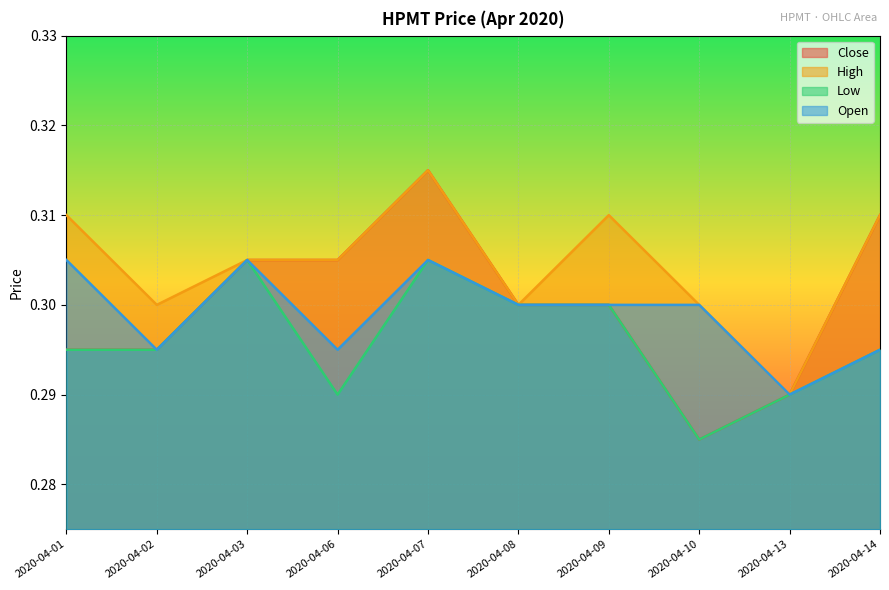

What are all the series names shown in the legend?

Close, High, Low, Open